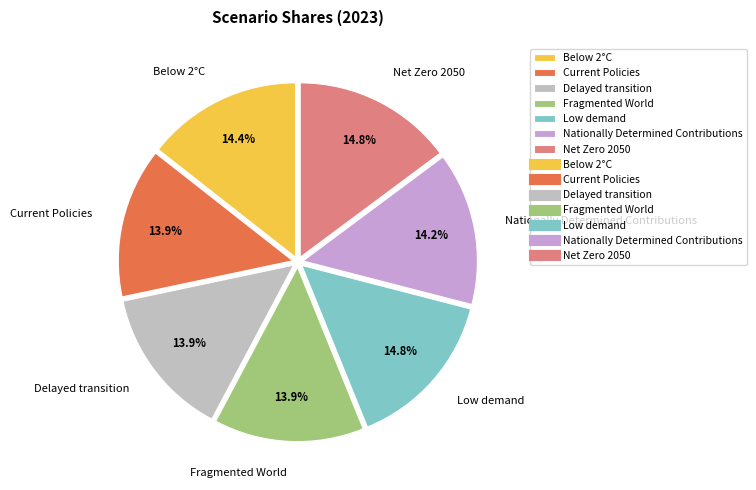

Is Delayed transition the majority of the pie?

No